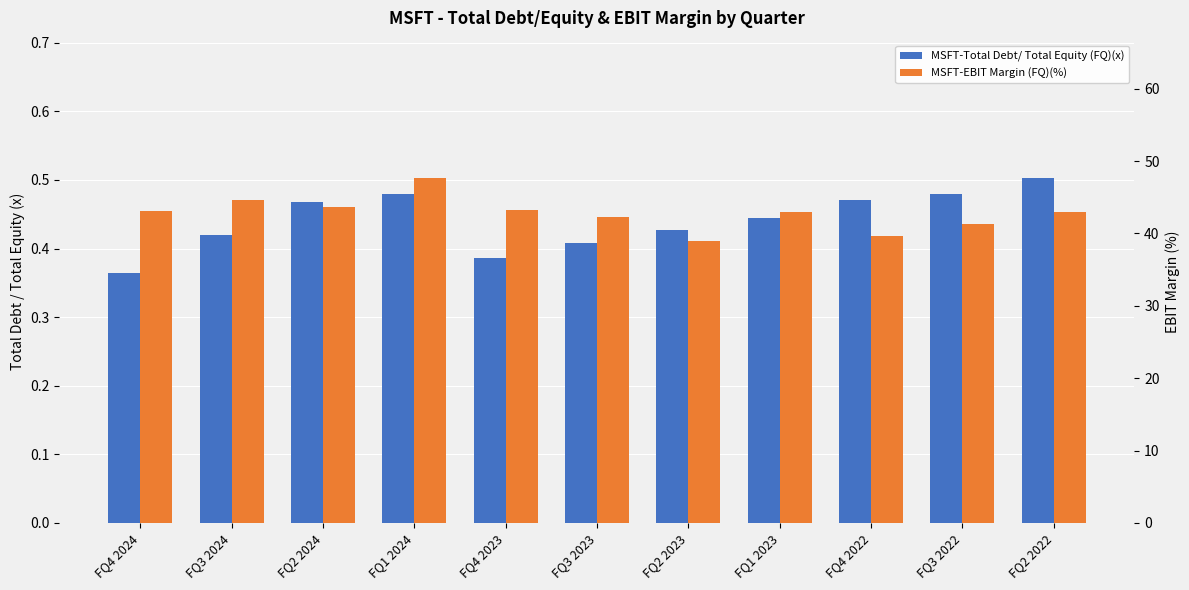

How many values in the MSFT-EBIT Margin (FQ)(%) series are below 43?

5